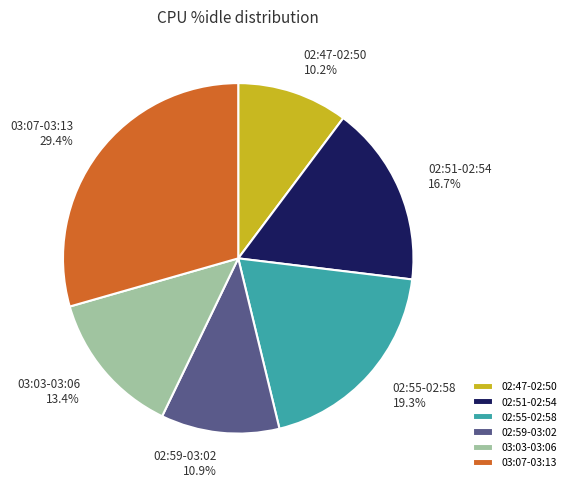

Between 02:47-02:50 and 02:59-03:02, which is larger?

02:59-03:02